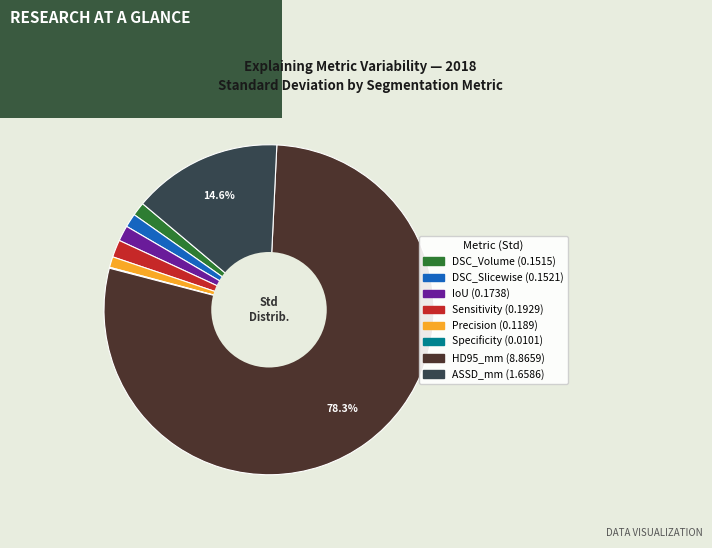

Combined, do DSC_Volume and HD95_mm account for over 50%?

Yes